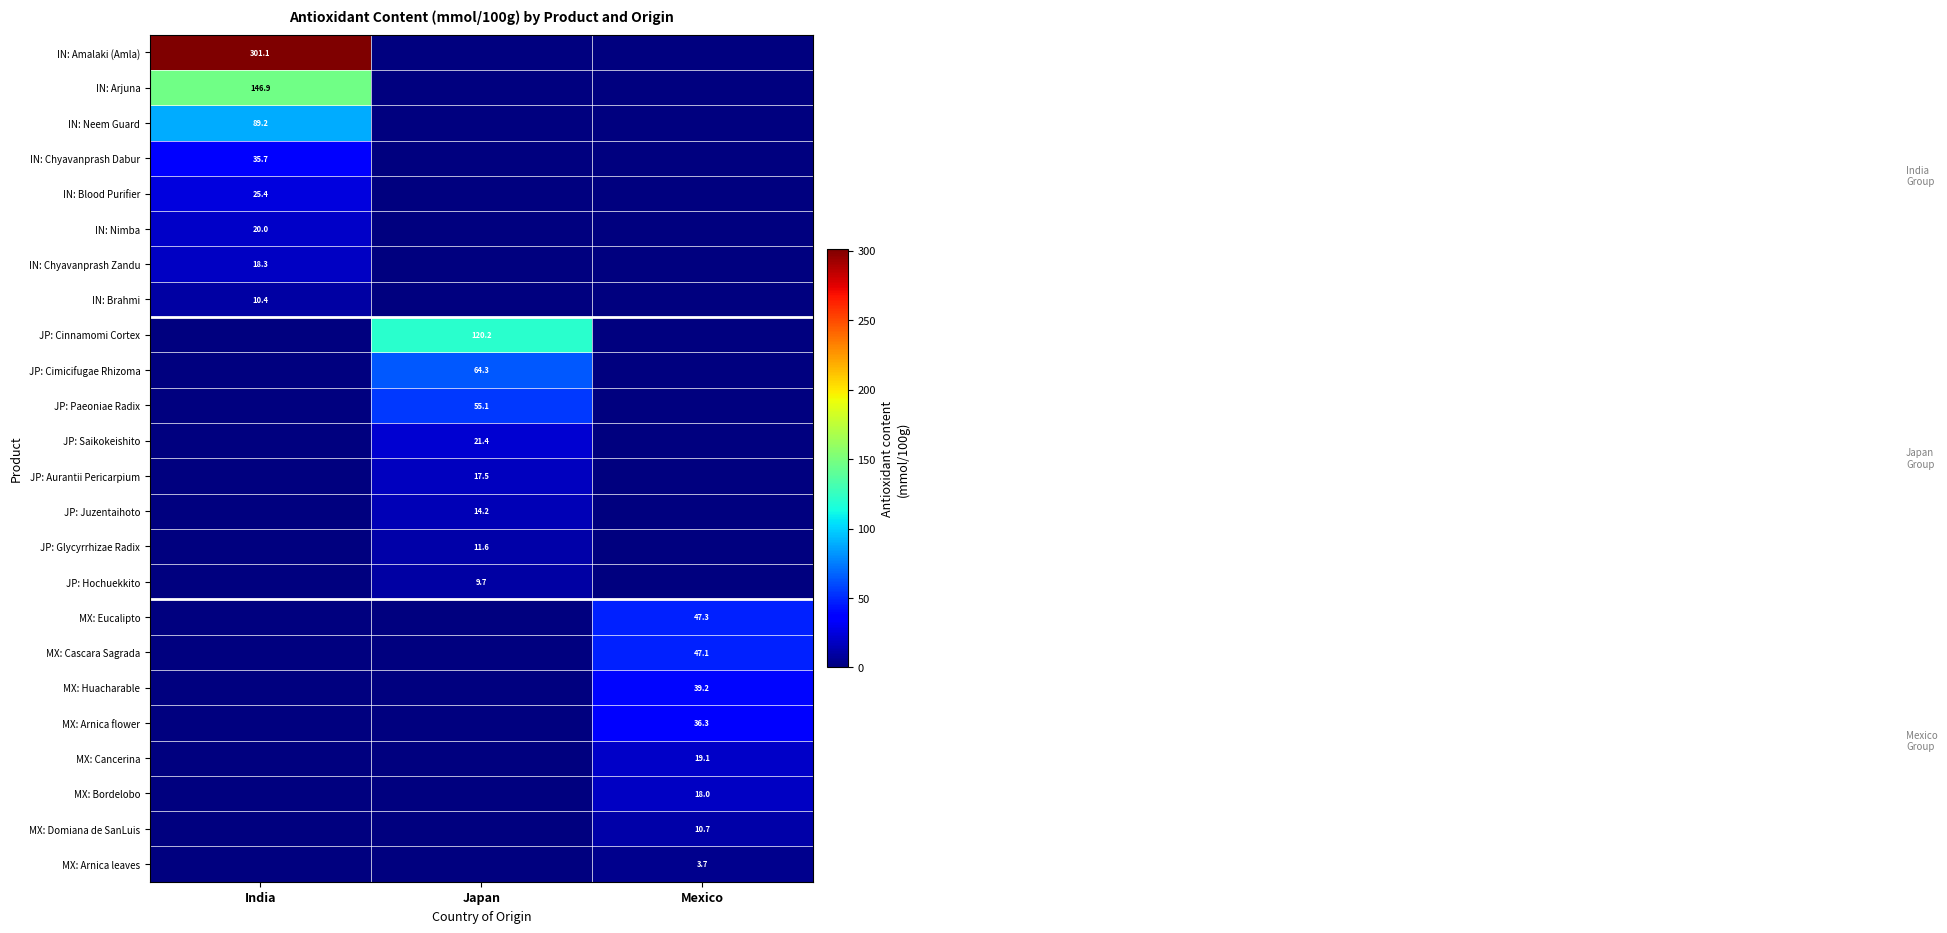

The JP: Hochuekkito series shows 9.7 at Japan. True or false?

True